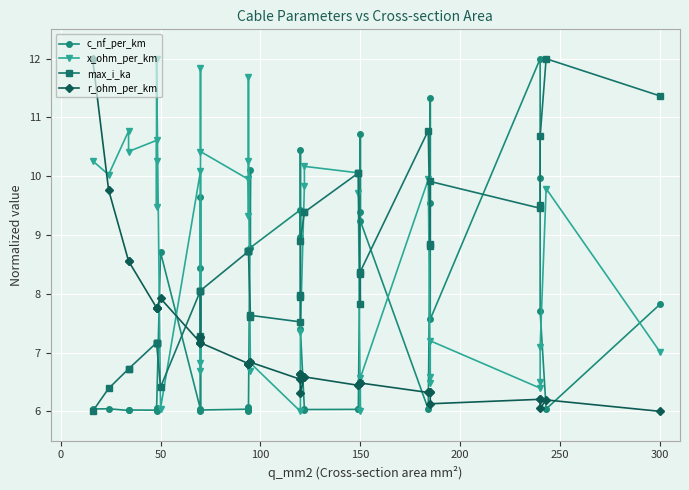

Which series has the largest total across all categories?

x_ohm_per_km